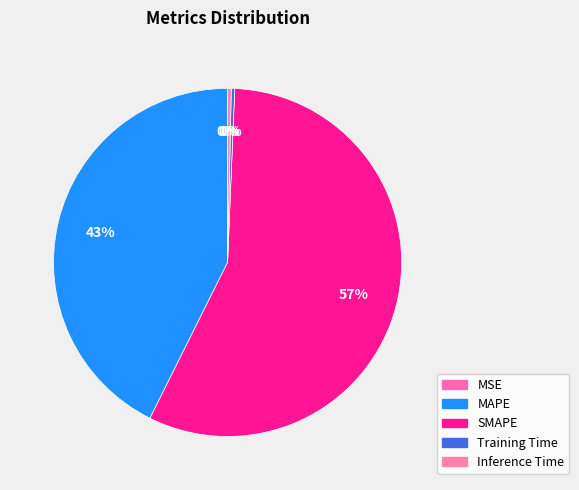

Which category accounts for the majority?

SMAPE